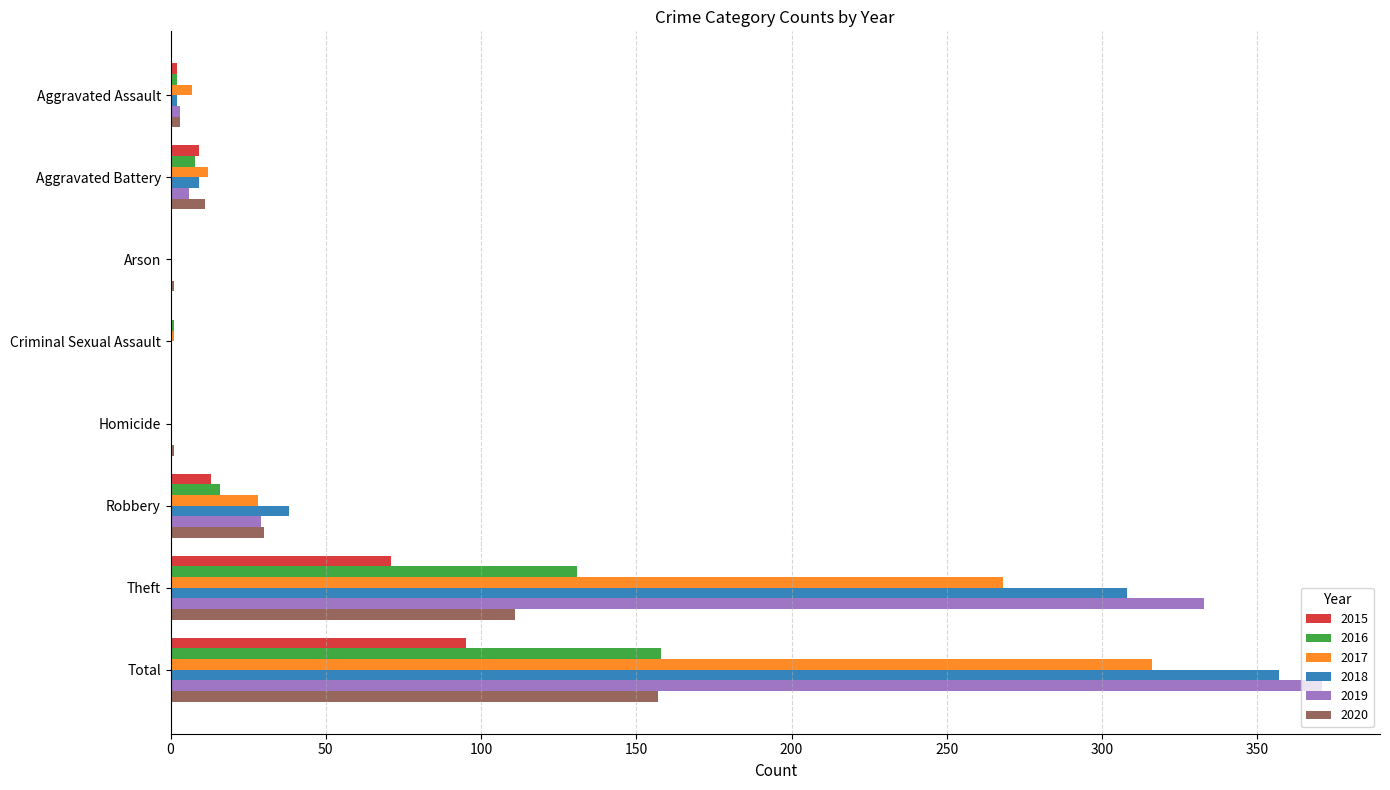

True or false: 2016 has a value of 2 at Aggravated Assault.

True